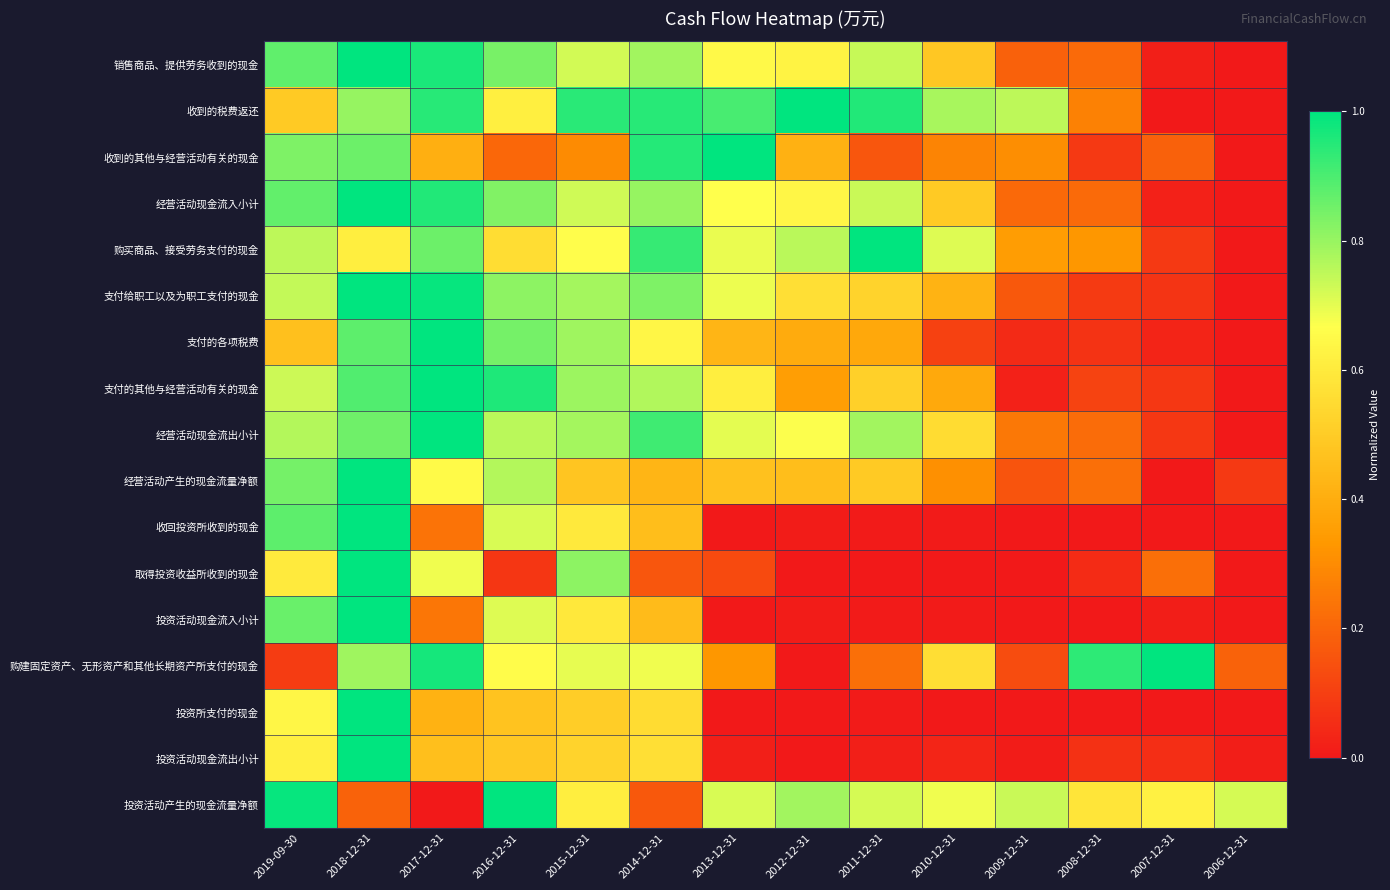

Between 2011-12-31 and 2013-12-31, which is larger?

2011-12-31